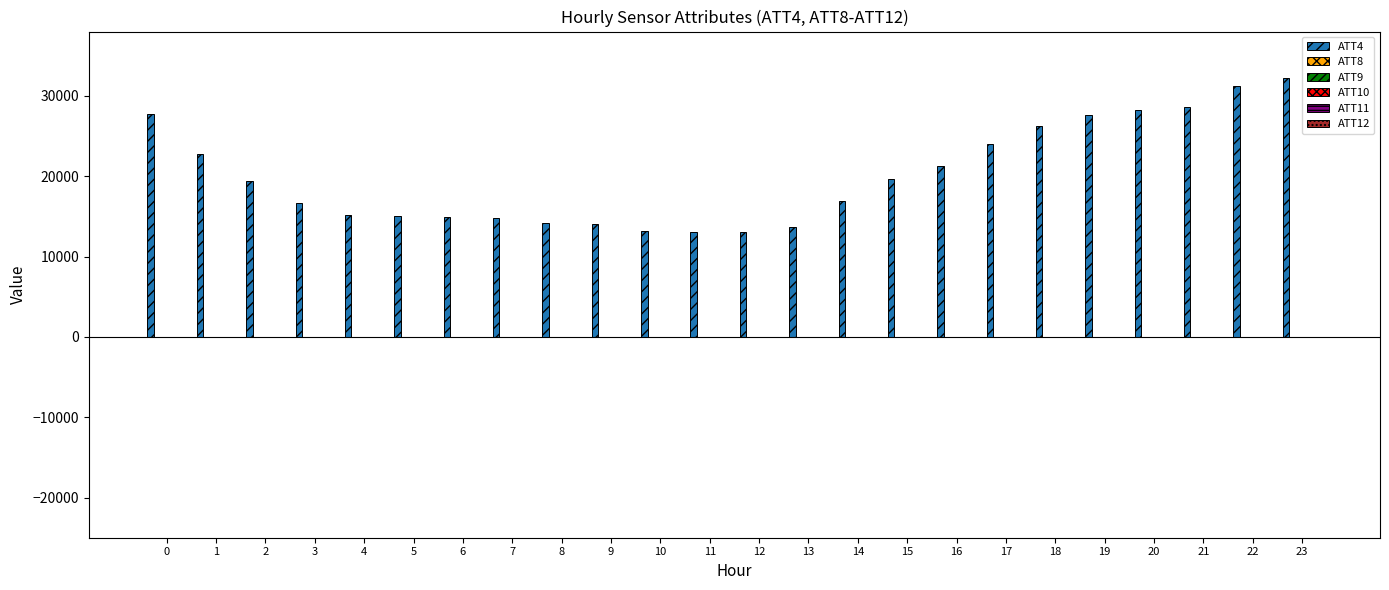

Which series has the largest total across all categories?

ATT4